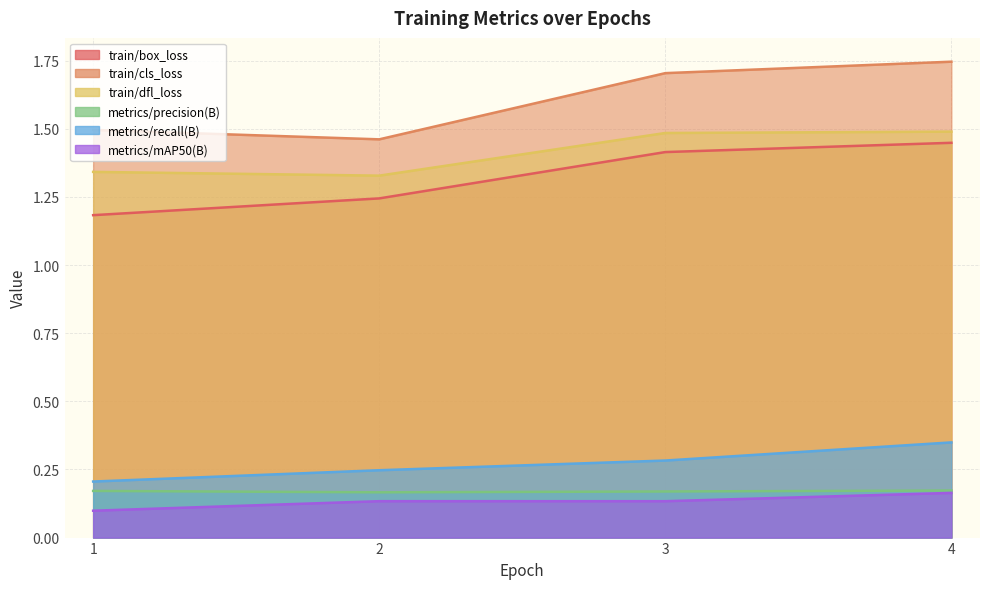

True or false: train/cls_loss and metrics/mAP50(B) intersect in this chart.

False